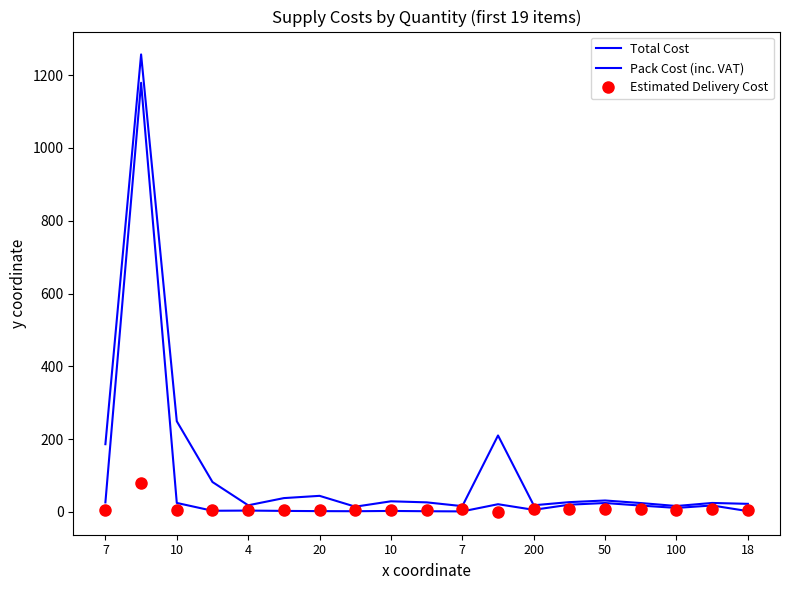

What is the sum of all Estimated Delivery Cost values?

164.9